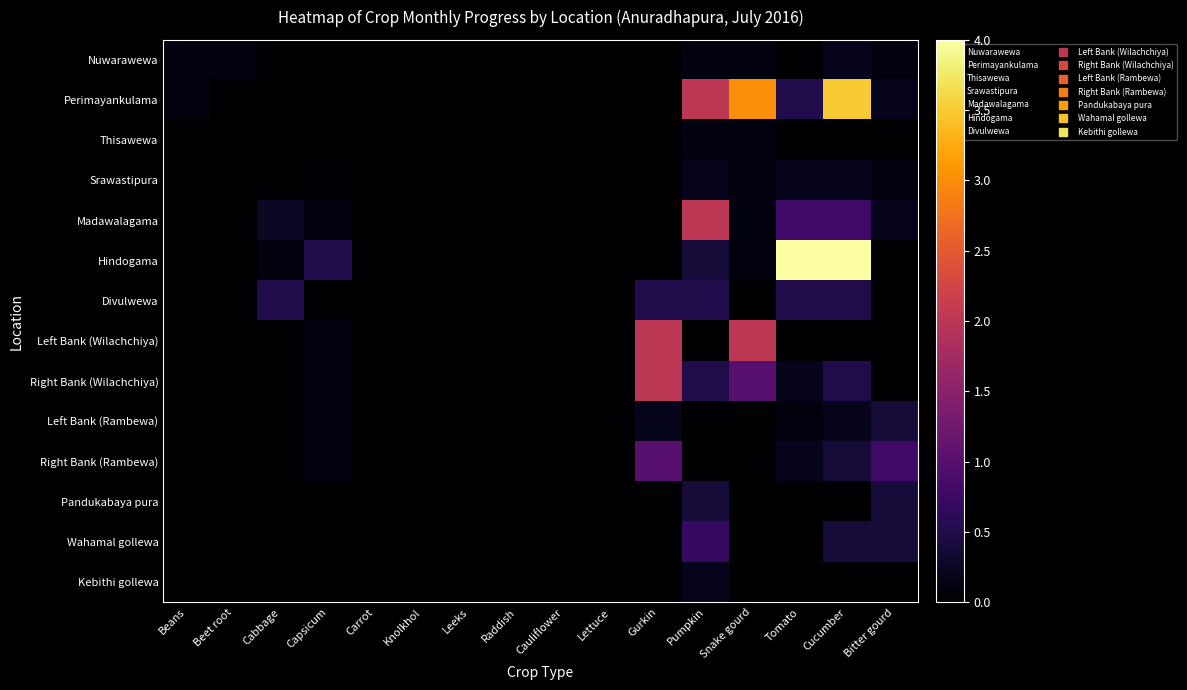

What is the total value across all series at Beet root?

0.1